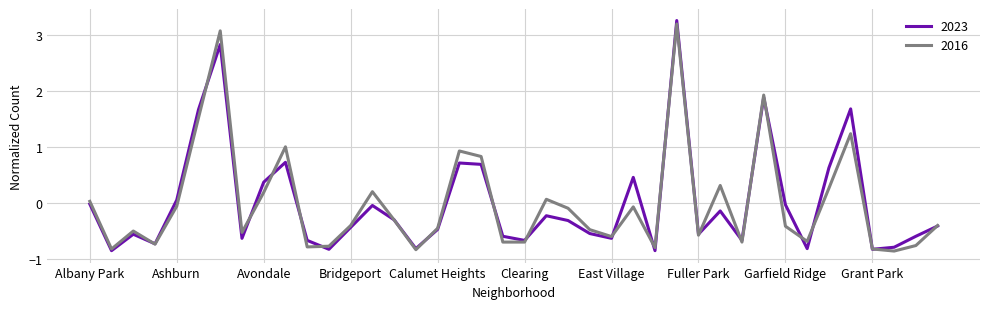

How many series are shown in this chart?

2